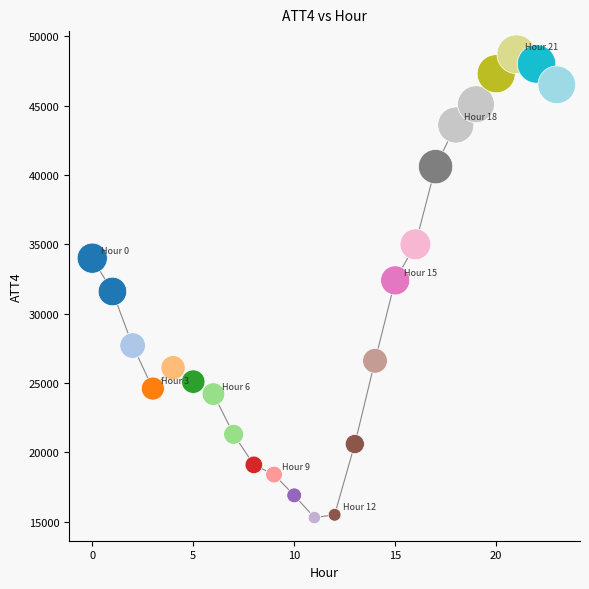

What is the range of Y values (max minus min)?

33400